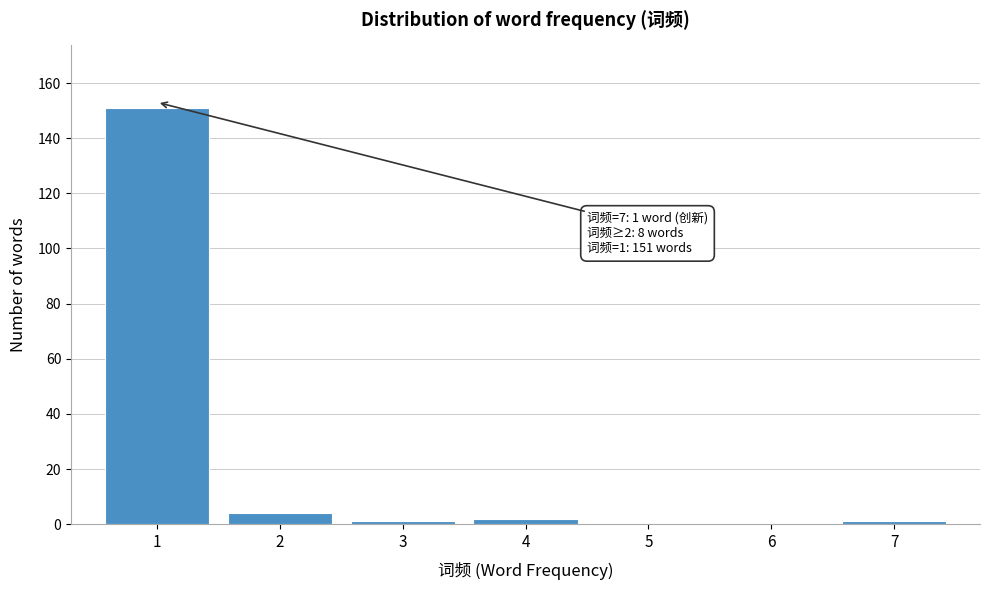

Which range on the x-axis has the tallest bar?

0.5 to 1.5